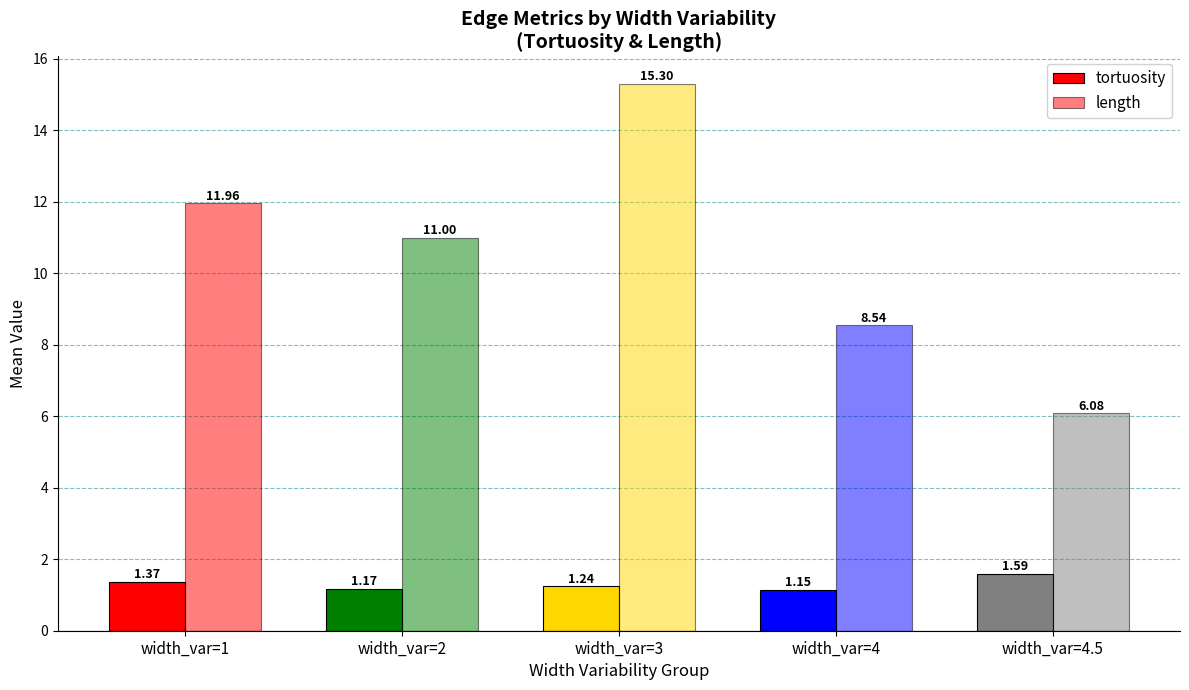

Is the value of tortuosity at width_var=3 greater than the value of length at width_var=4.5?

No